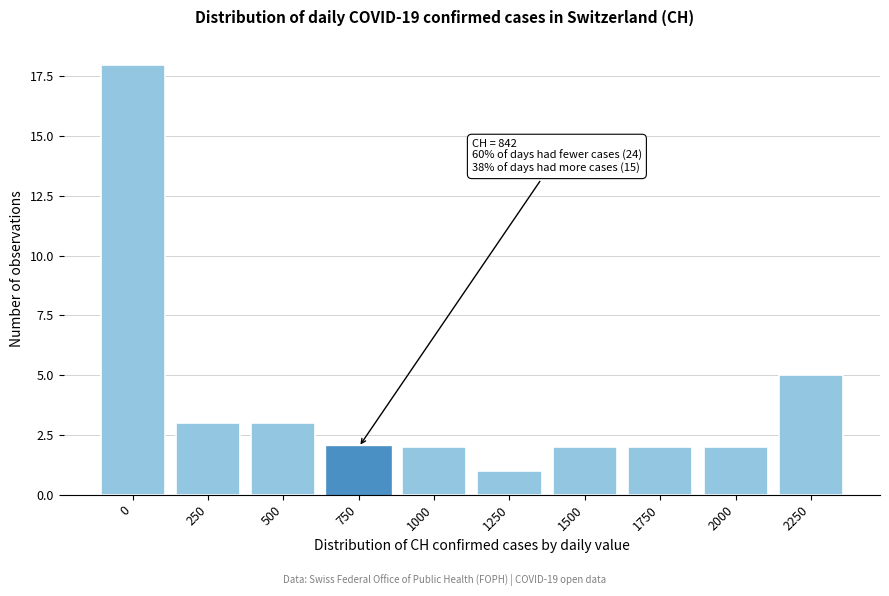

Reading left to right, extract all data points from this chart.

18	3	3	2	2	1	2	2	2	5